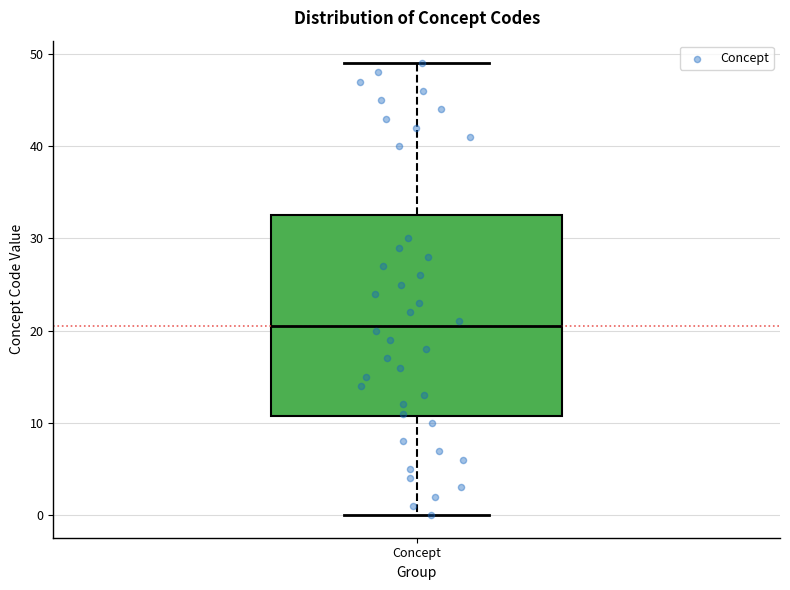

Read this box plot against the y-axis: the position of the median line, the range covered by the box, and the ends of both whiskers. The values are not printed on the chart, so give them approximately, as read against the axis.

median 21, box 11 to 33, whiskers 0 to 49